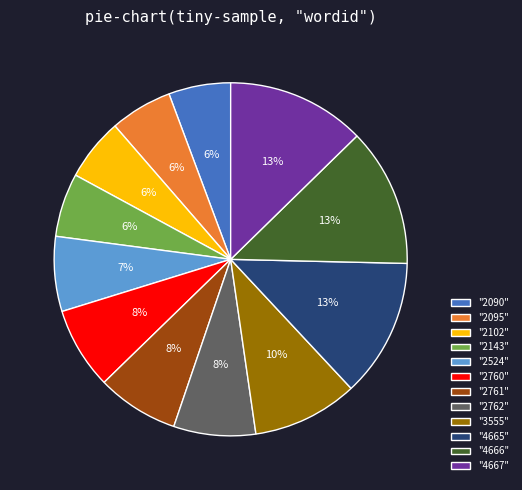

To the nearest percent, what is the combined percentage of "2090" and "2762"?

13%